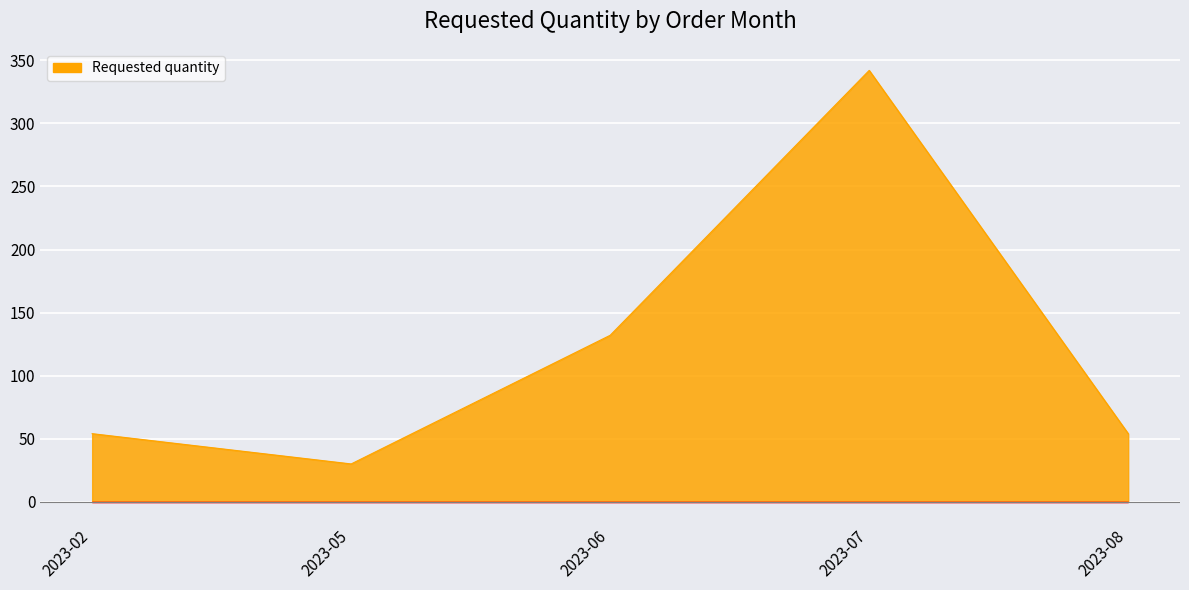

At which category does the data reach its first local peak?

2023-07